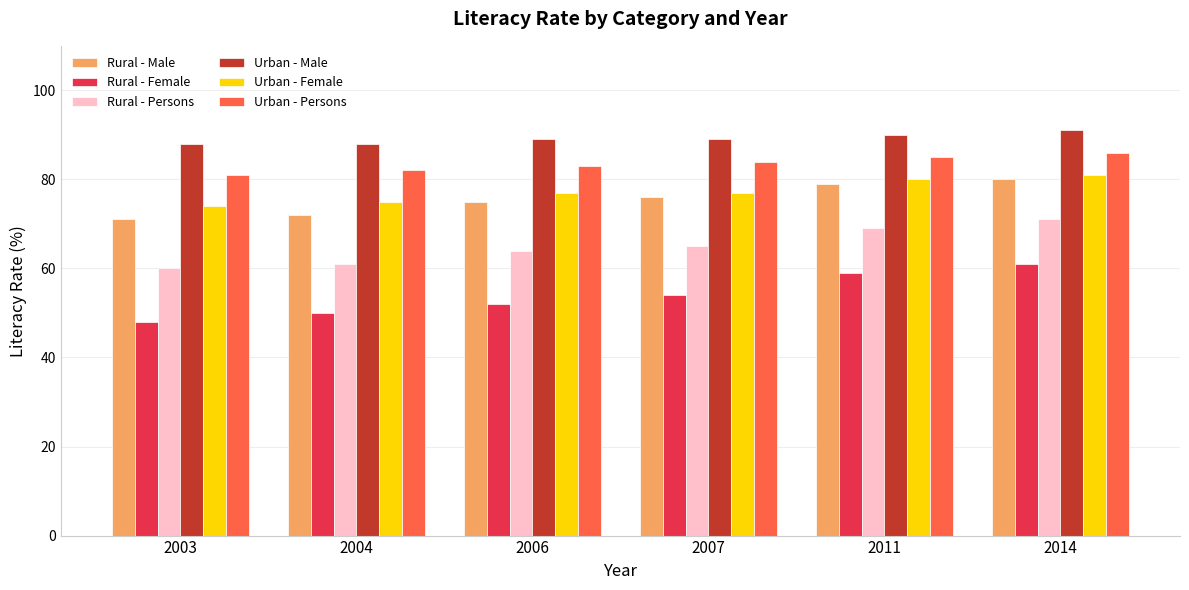

Read the Rural - Female value at 2007, to the nearest 5.

55